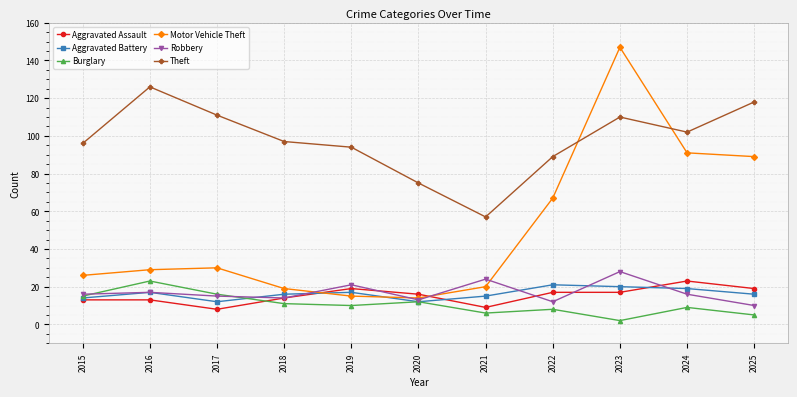

At which category is the sum across all series the highest?

2023